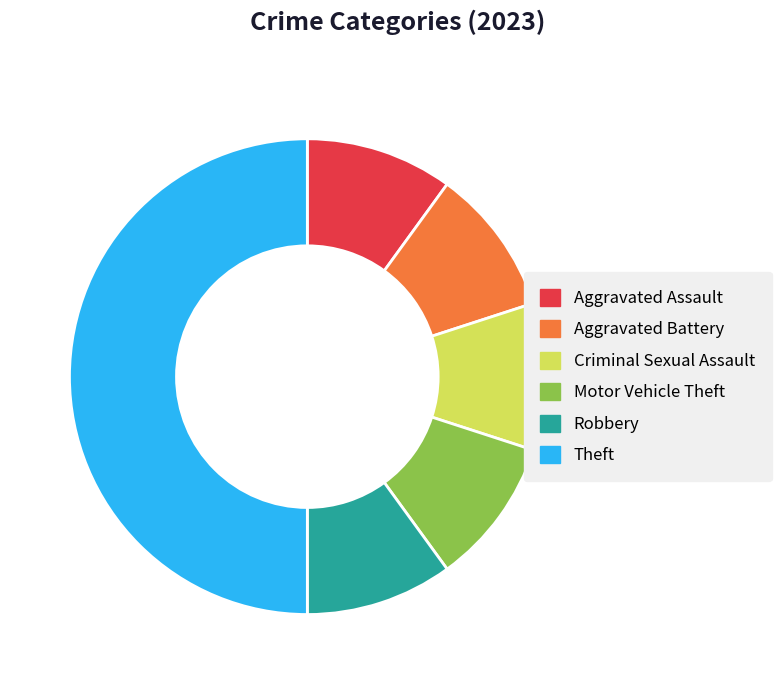

Does Motor Vehicle Theft represent more than half of the total?

No